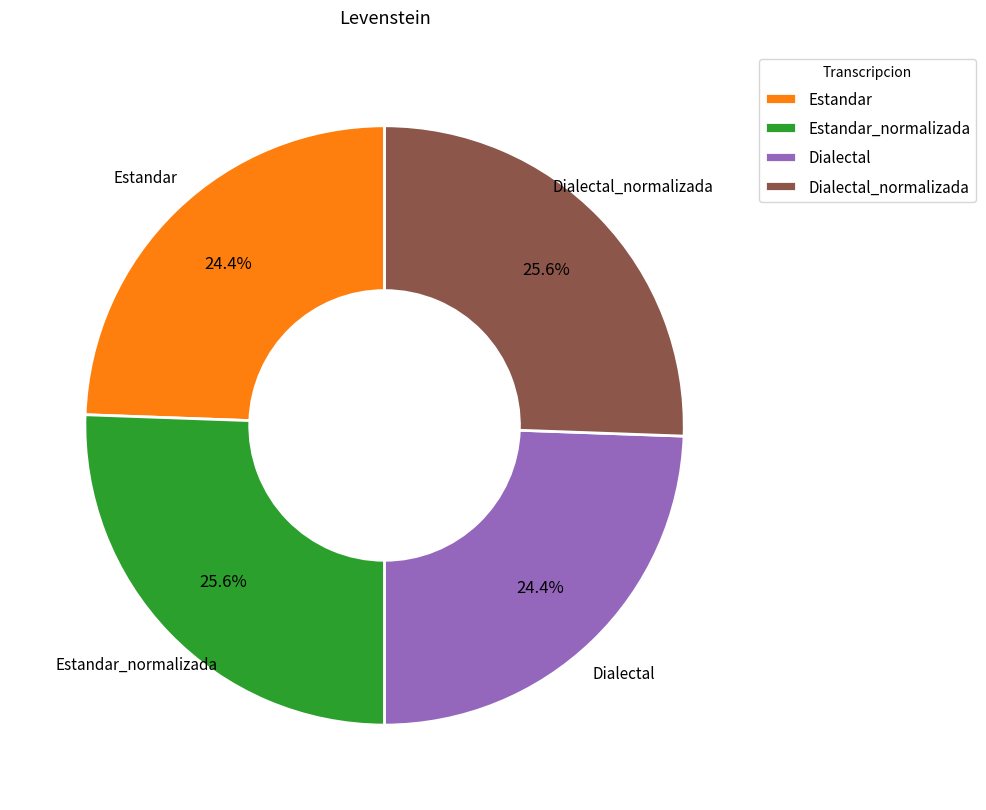

Is there a majority slice in this chart?

No